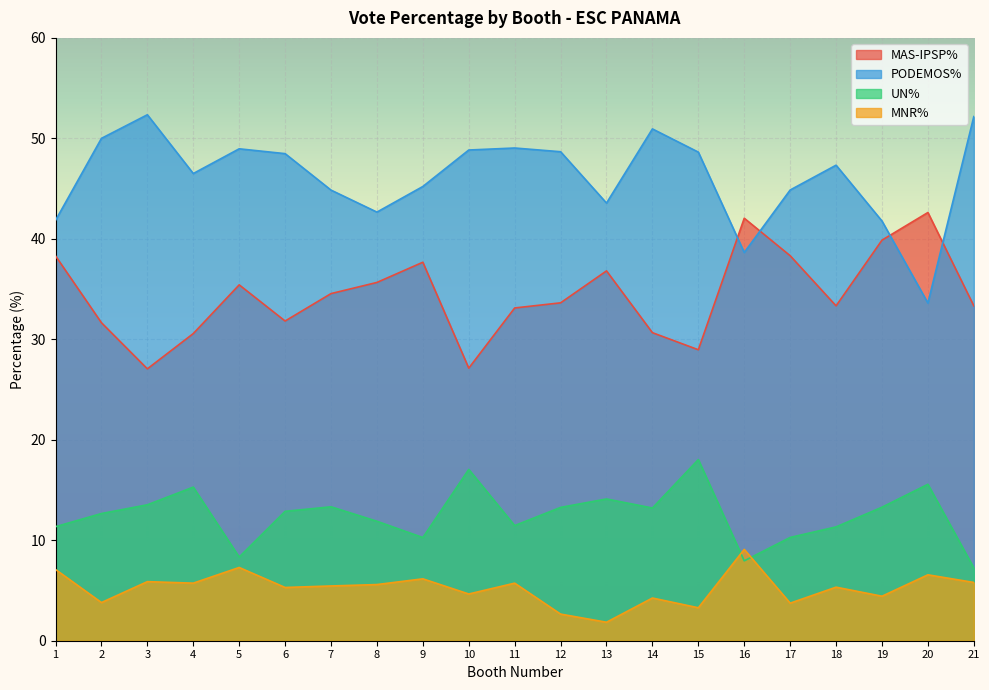

How many interior local valleys does the PODEMOS% series have?

5